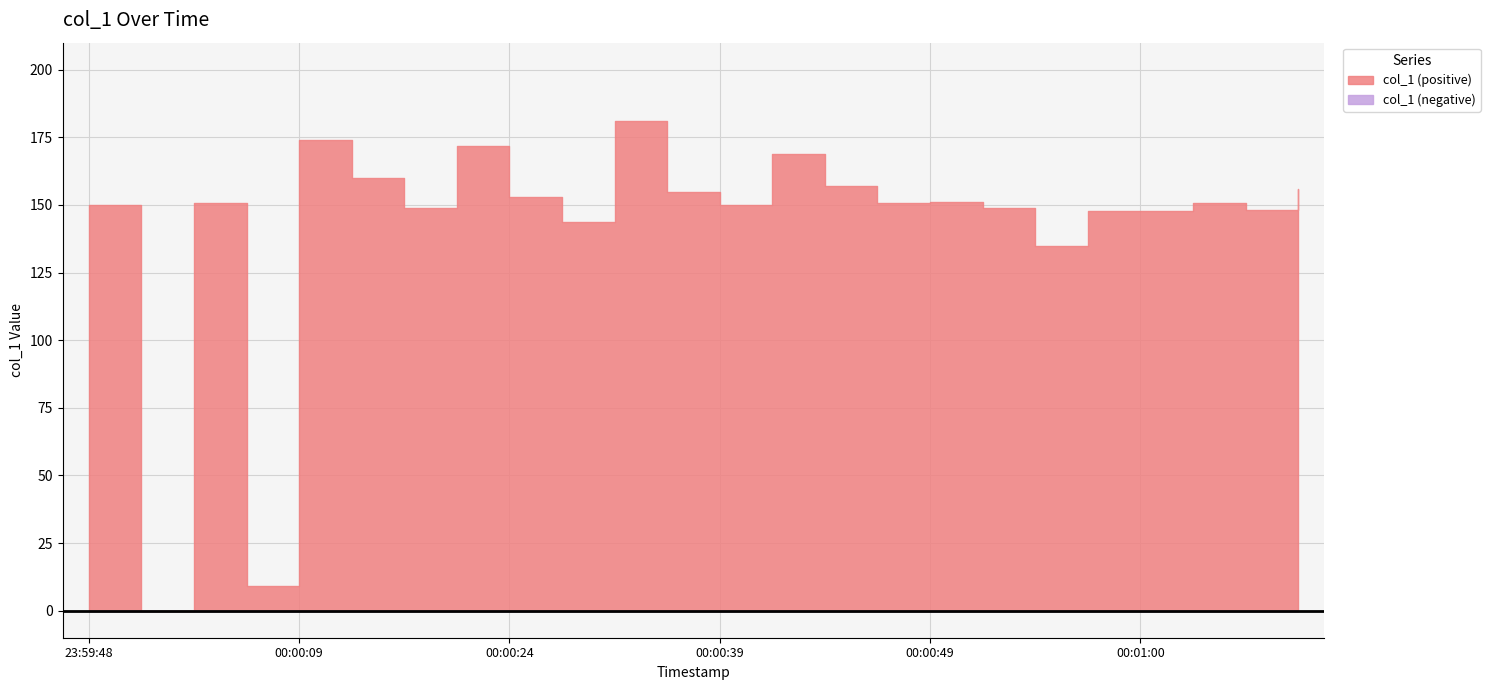

What is the change in value from 2019-06-08 00:00:31 to 2019-06-08 00:01:00?

-33.2